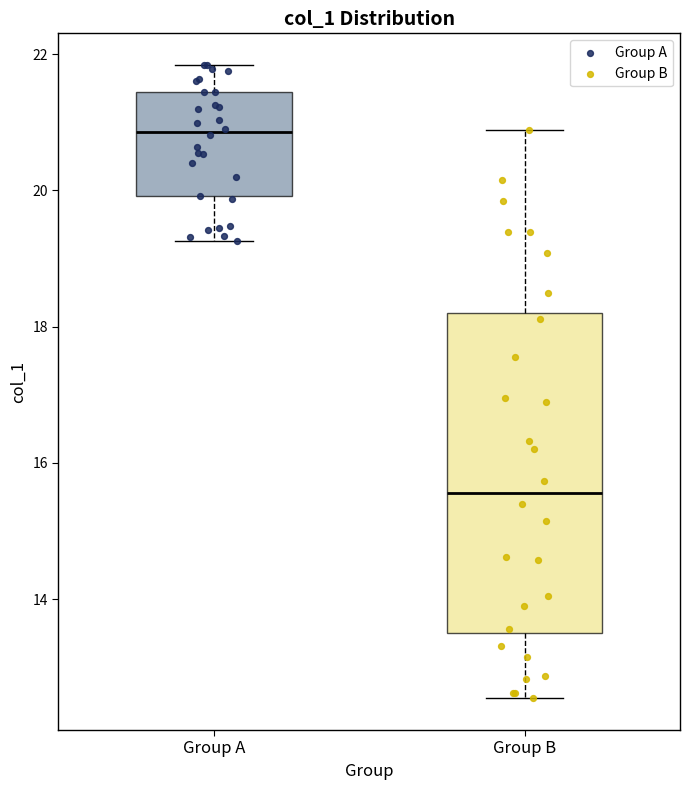

Which box has the lowest median line?

Group B